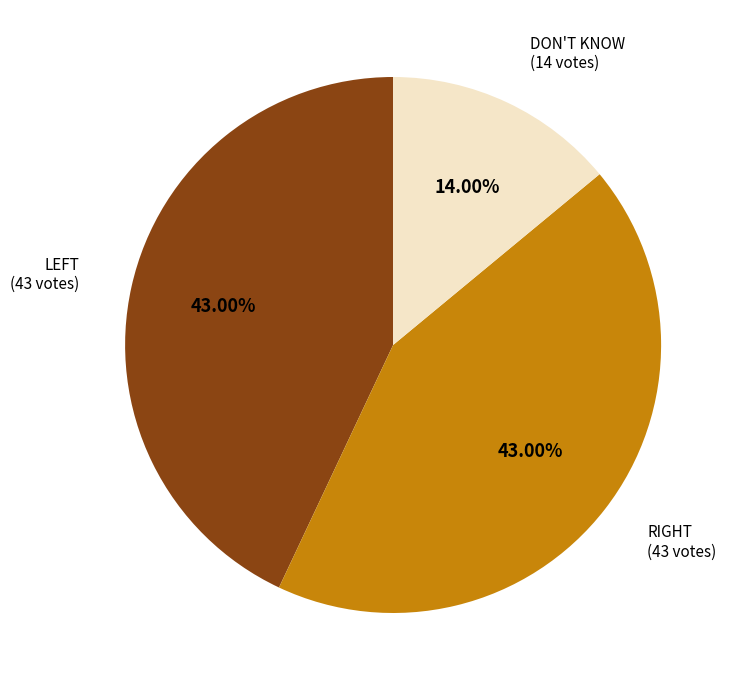

How many slices are in this pie chart?

3